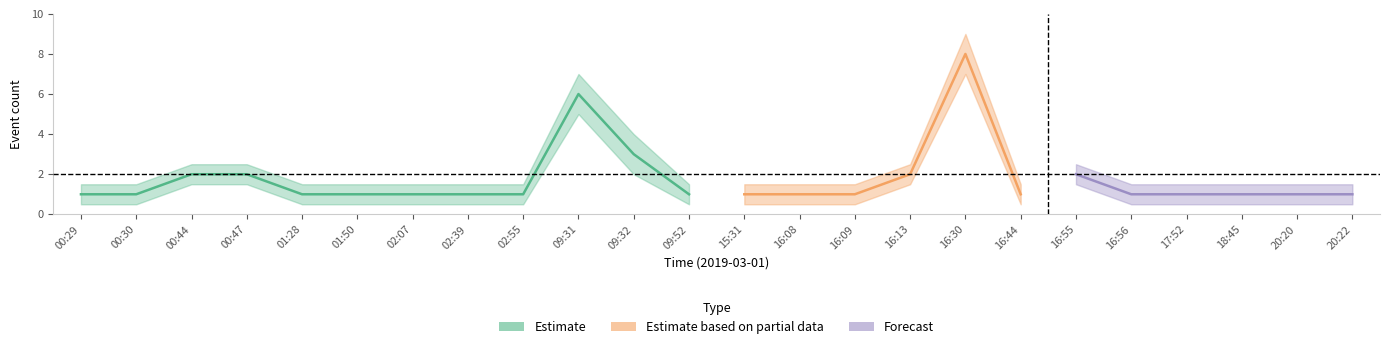

Rank the categories by counts value from lowest to highest.

00:29, 00:30, 01:28, 01:50, 02:07, 02:39, 02:55, 09:52, 15:31, 16:08, 16:09, 16:44, 16:56, 17:52, 18:45, 20:20, 20:22, 00:44, 00:47, 16:13, 16:55, 09:32, 09:31, 16:30